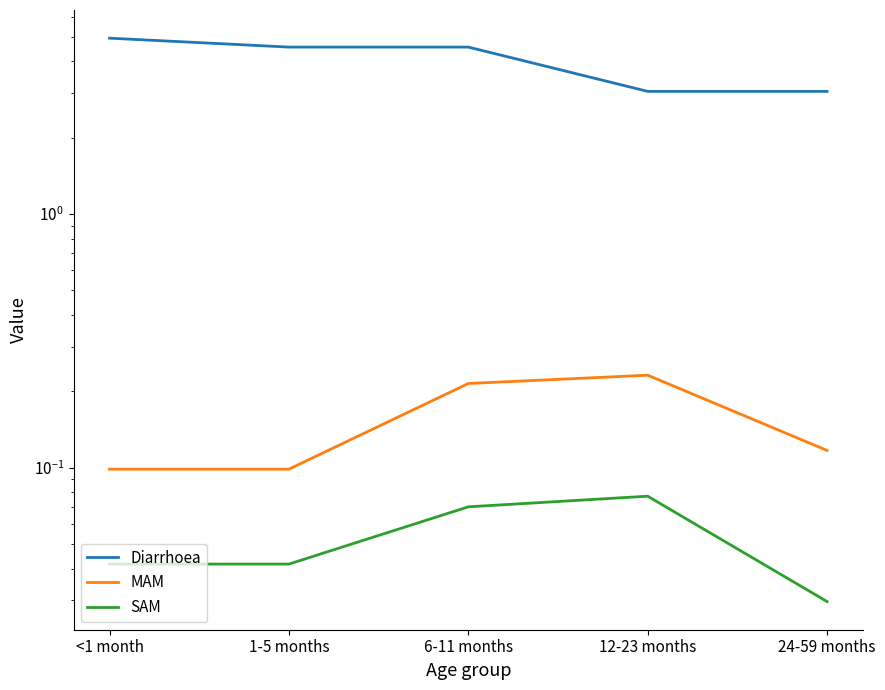

What is the highest value of the Diarrhoea series?

4.9